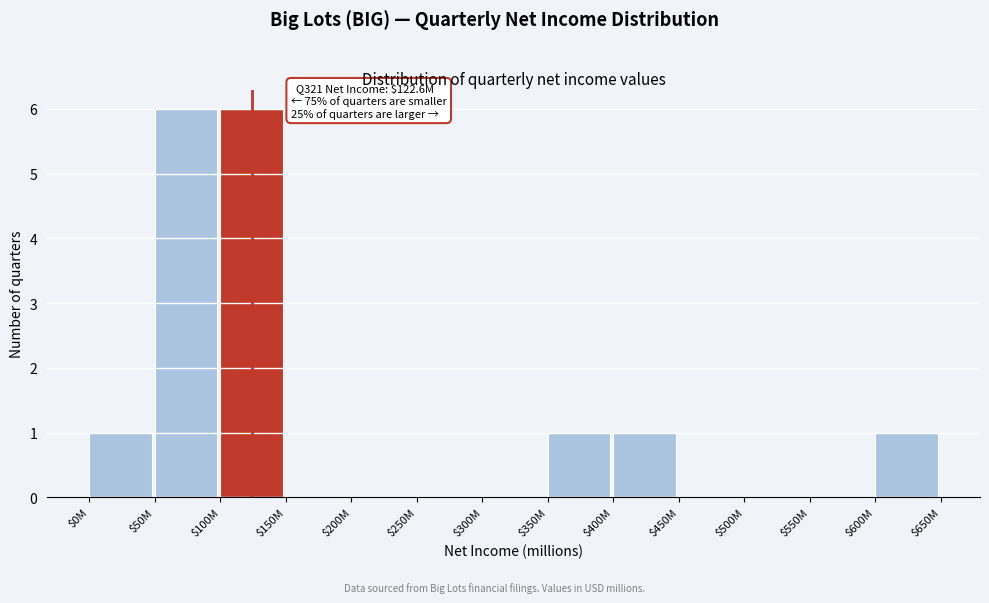

What is the greatest value displayed?

6